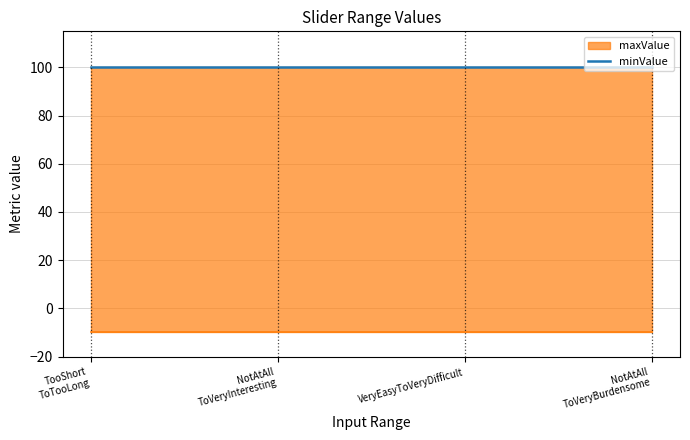

Rank the series at sliderVeryEasyToVeryDifficult from lowest to highest value.

minValue, maxValue